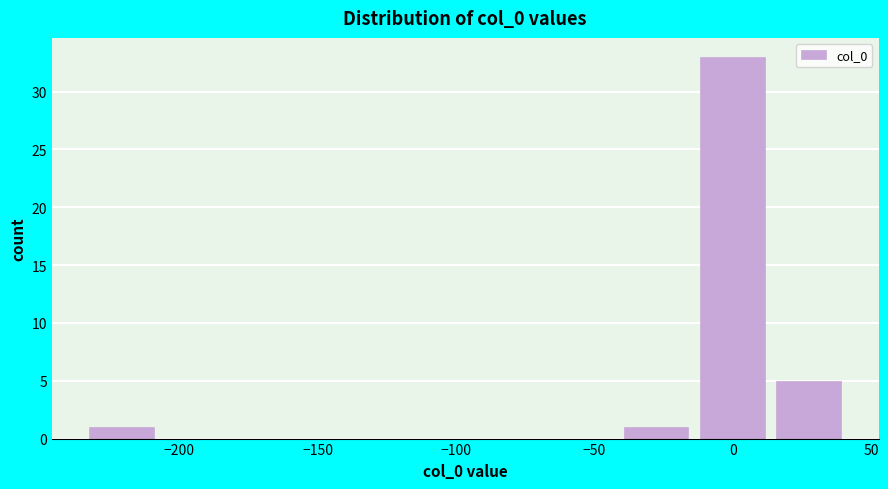

Reading left to right, transcribe this chart: for each bar, give the range it covers on the x-axis and its height. Neither the bar edges nor the heights are printed on the chart, so give them approximately, as read against the axes.

-235 to -205: 1
-205 to -180: 0
-180 to -150: 0
-150 to -125: 0
-125 to -95: 0
-95 to -70: 0
-70 to -40: 0
-40 to -15: 1
-15 to 15: 33
15 to 40: 5